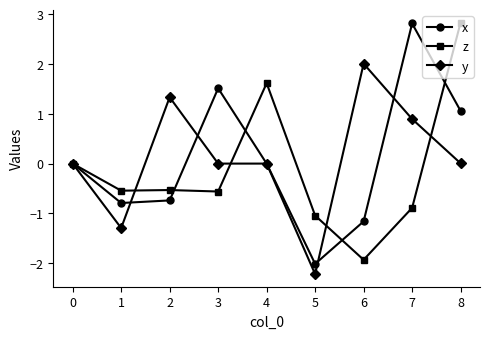

What is the difference between the second highest and second lowest values in the y series?

2.6